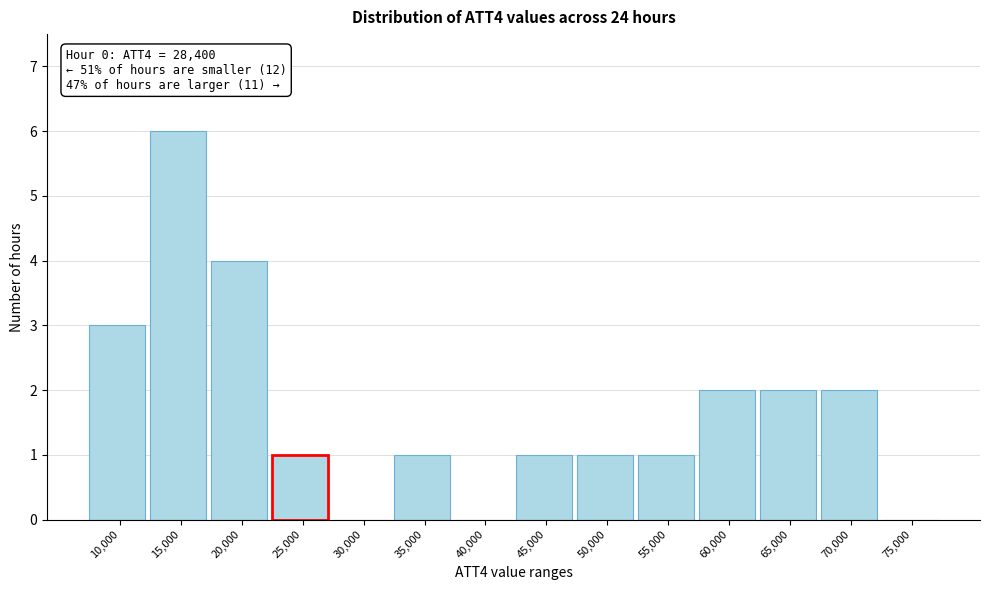

Reading left to right, transcribe all the data shown in this chart.

10,000=3	15,000=6	20,000=4	25,000=1	30,000=0	35,000=1	40,000=0	45,000=1	50,000=1	55,000=1	60,000=2	65,000=2	70,000=2	75,000=0